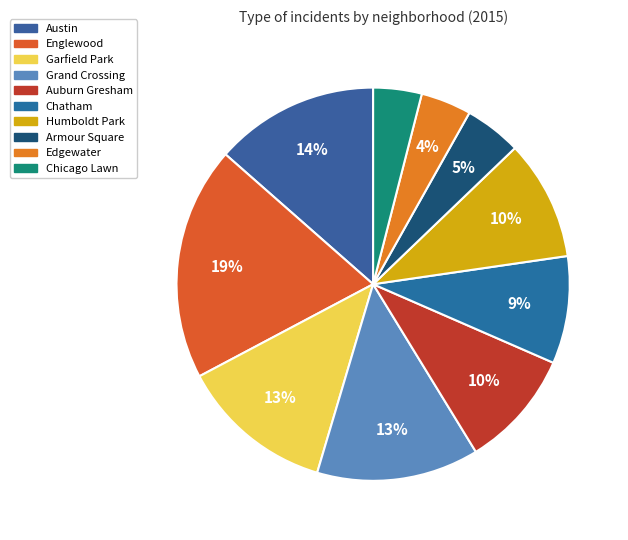

How many segments does this pie chart have?

10